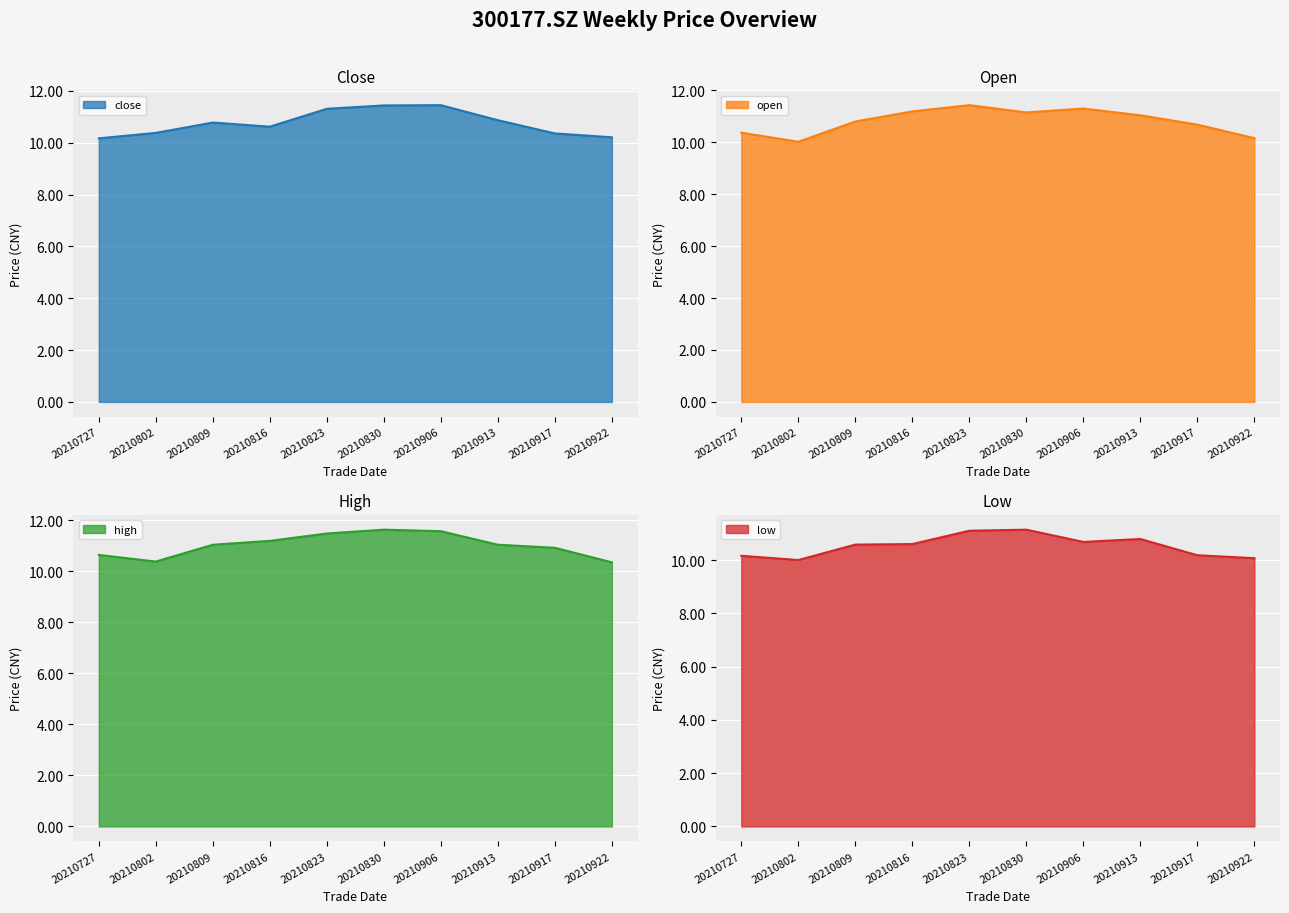

Is it true that open equals 16.8 at 20210906?

False